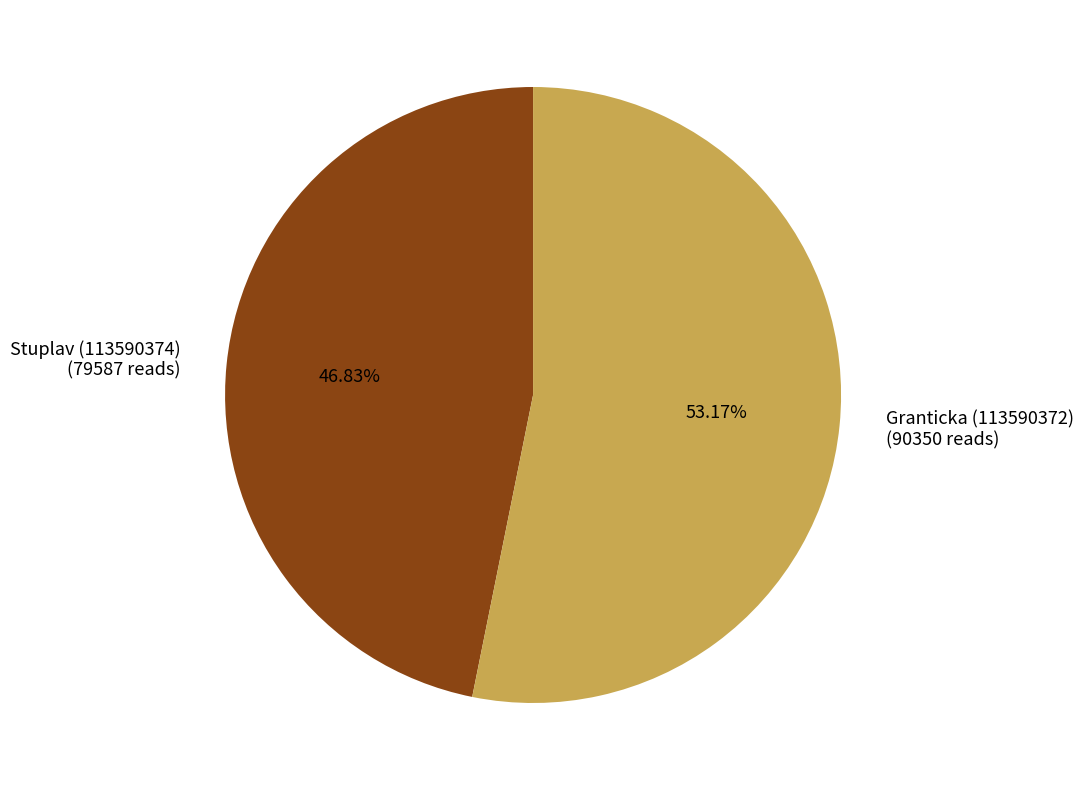

Rank the categories by value from lowest to highest.

Stuplav (113590374), Granticka (113590372)